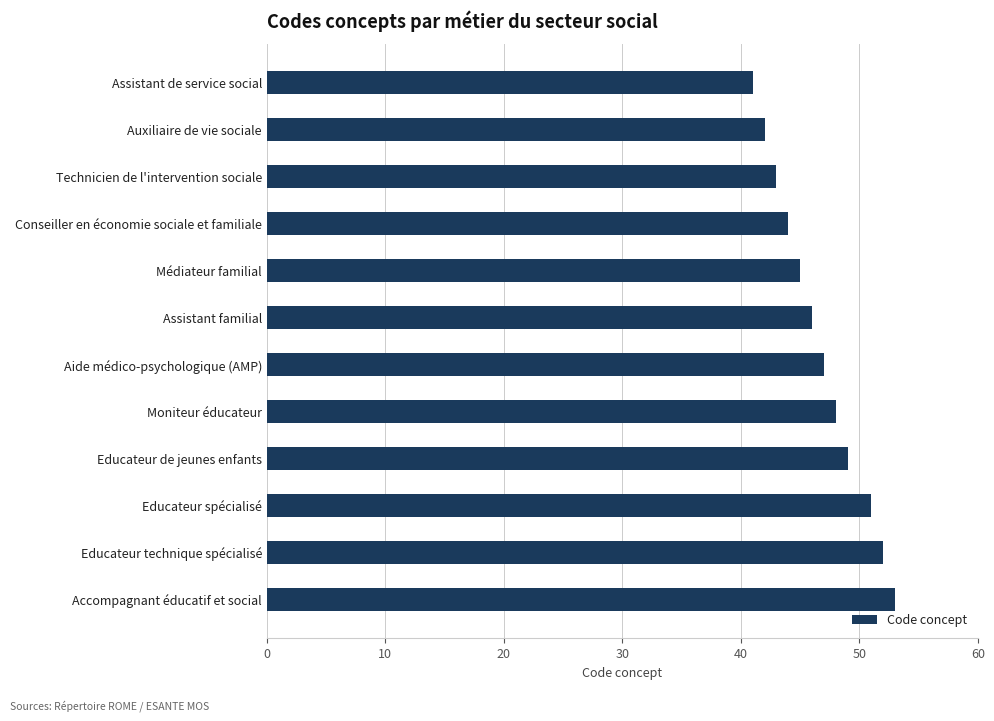

List the labels in order of value, largest first.

Accompagnant éducatif et social, Educateur technique spécialisé, Educateur spécialisé, Educateur de jeunes enfants, Moniteur éducateur, Aide médico-psychologique (AMP), Assistant familial, Médiateur familial, Conseiller en économie sociale et familiale, Technicien de l'intervention sociale, Auxiliaire de vie sociale, Assistant de service social